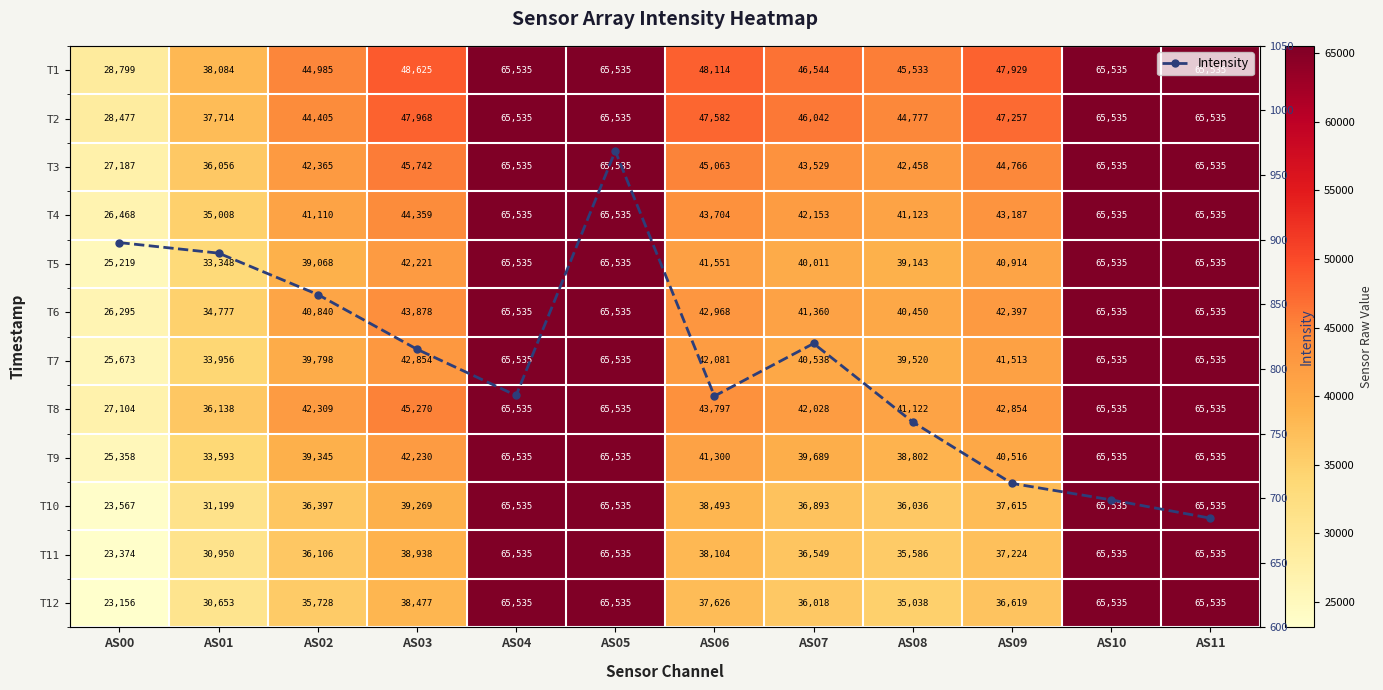

What is the maximum value for Intensity?

968.6